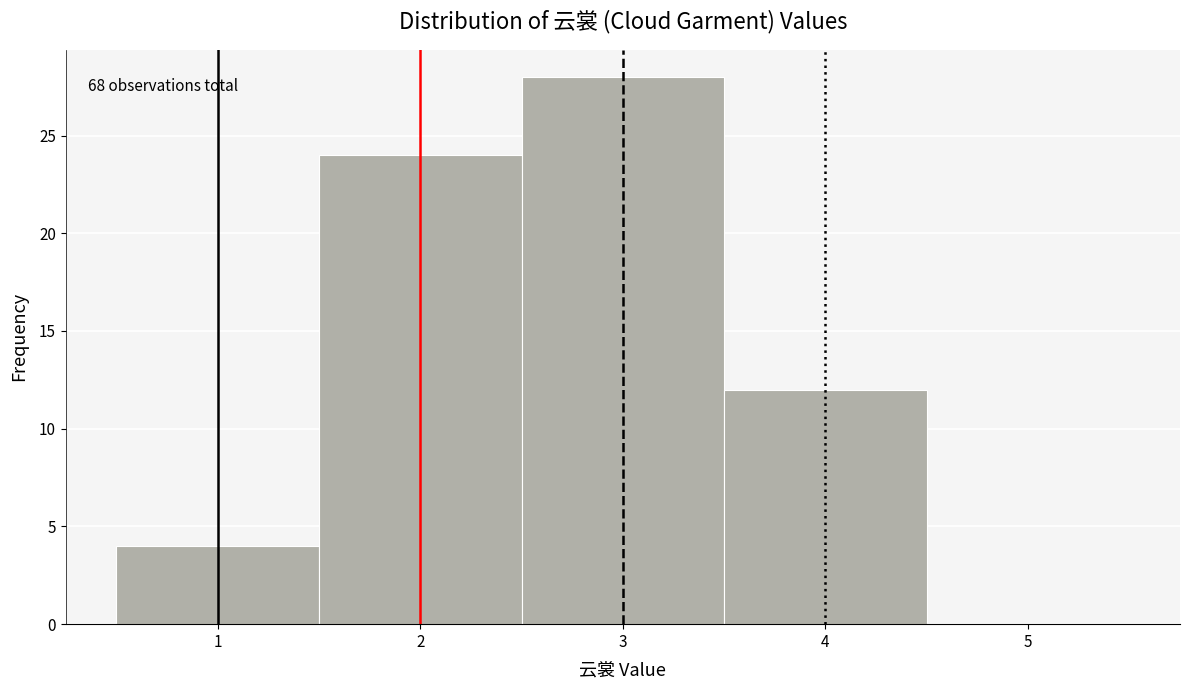

Over which range of the x-axis is the bar tallest?

2.5 to 3.5